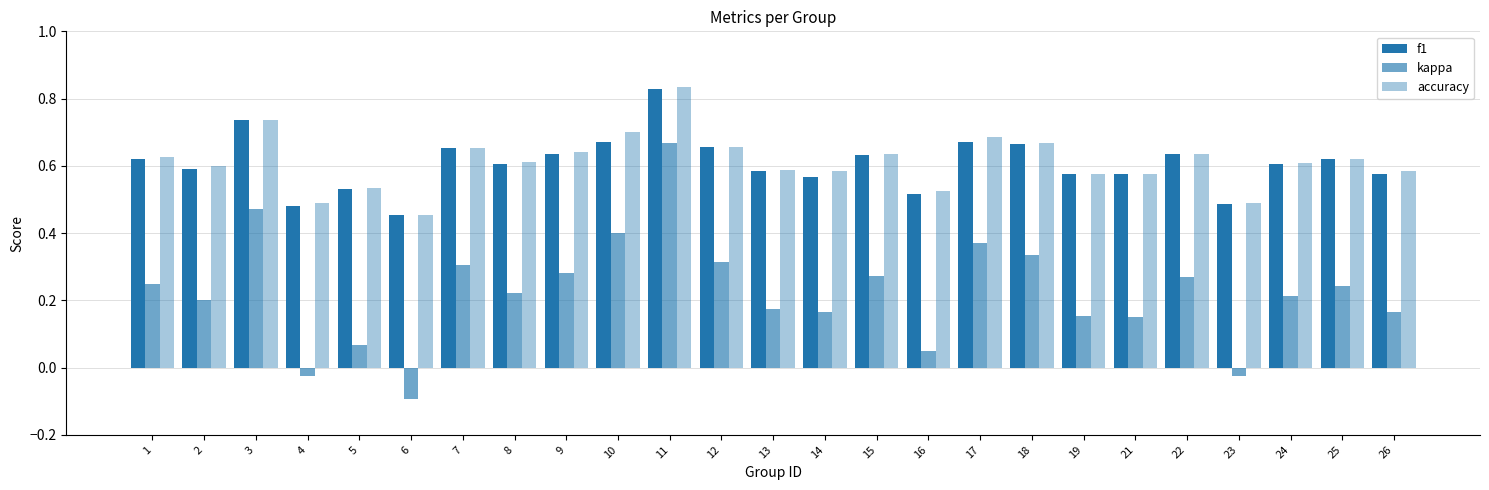

What is the lowest value of the accuracy series?

0.5